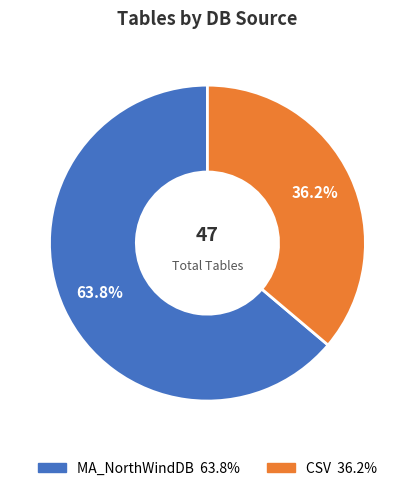

To the nearest percent, what percentage of the pie is CSV?

36%